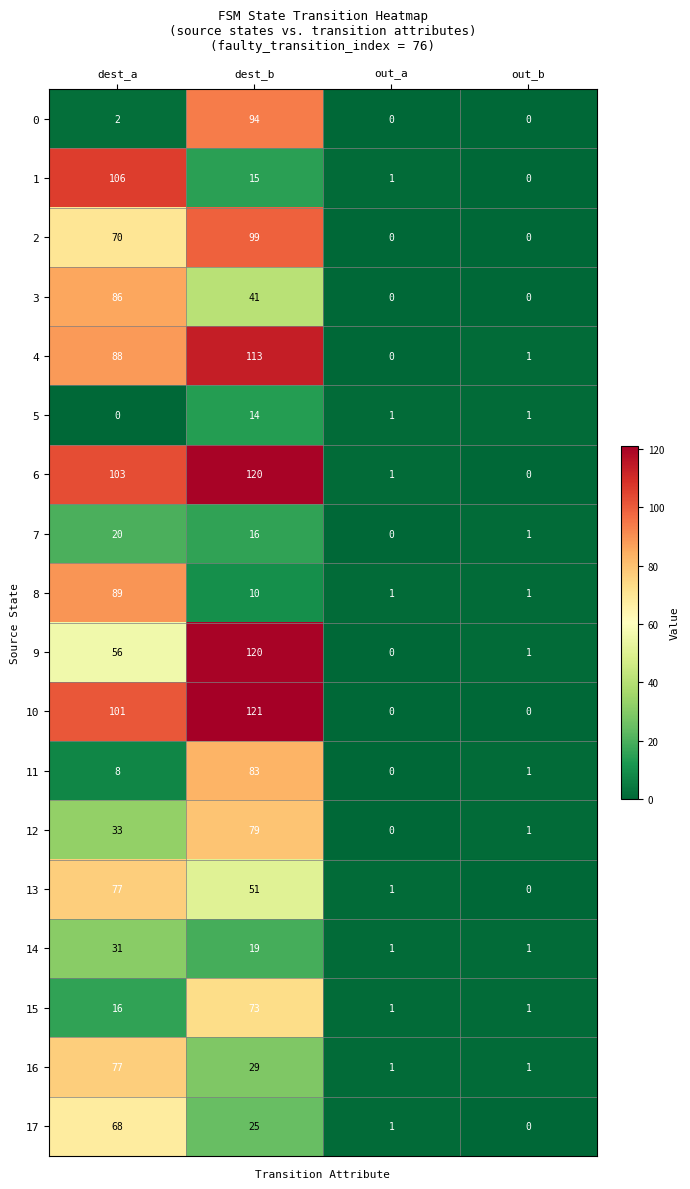

Which series has the largest total across all categories?

6